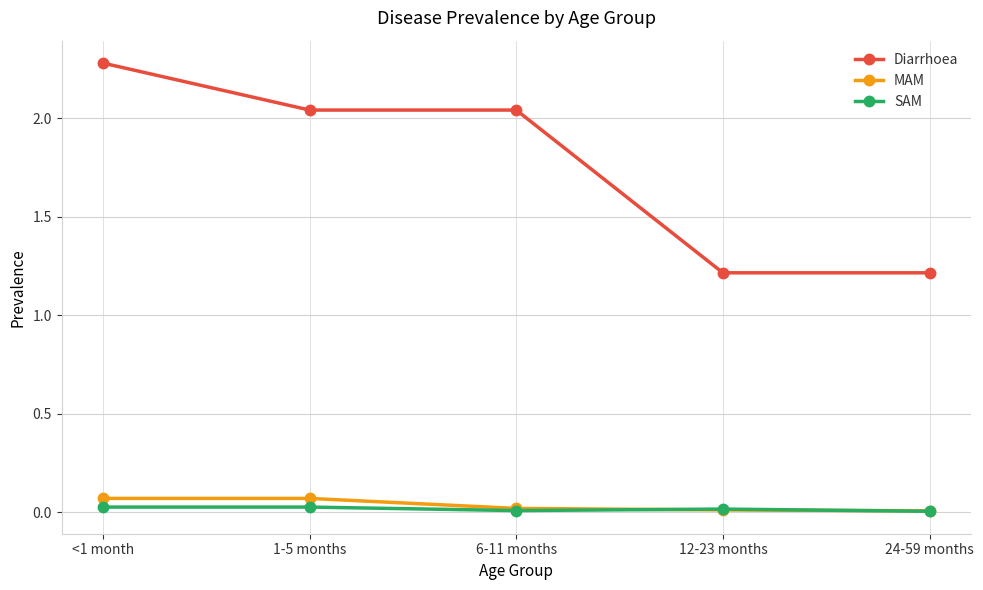

What is the total value across all series at 6-11 months?

2.1